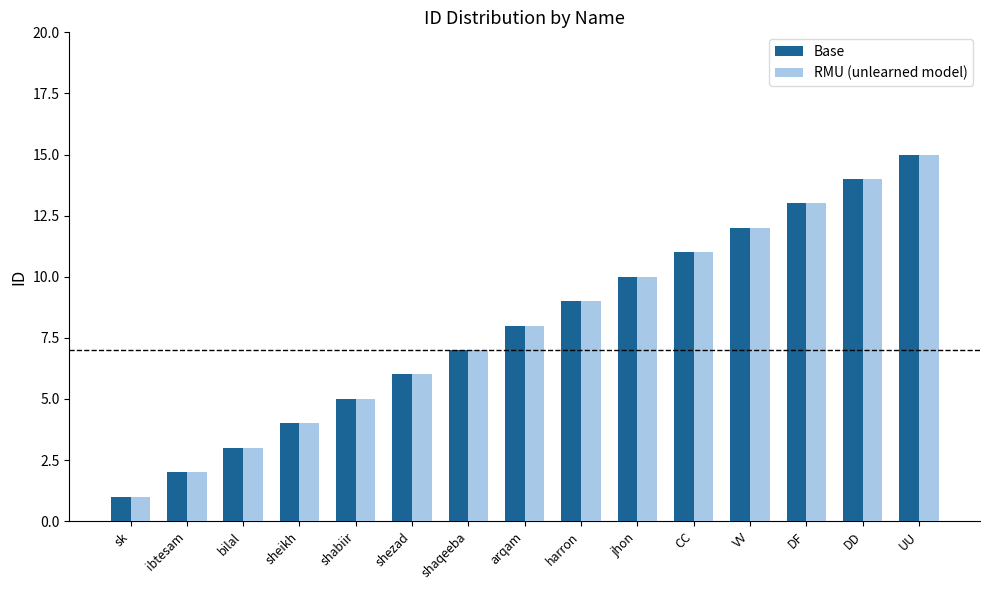

What is the difference between the RMU (unlearned model) values at harron and jhon?

1